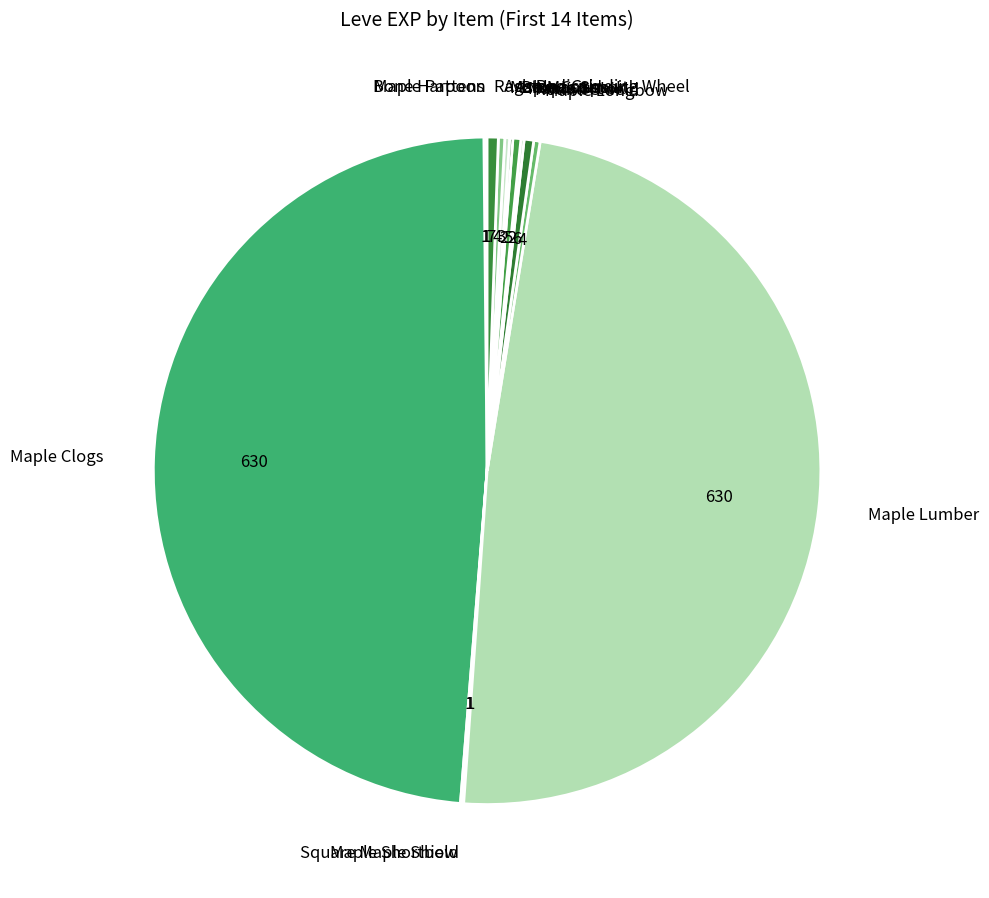

True or false: Maple Clogs accounts for 40% of the total.

False